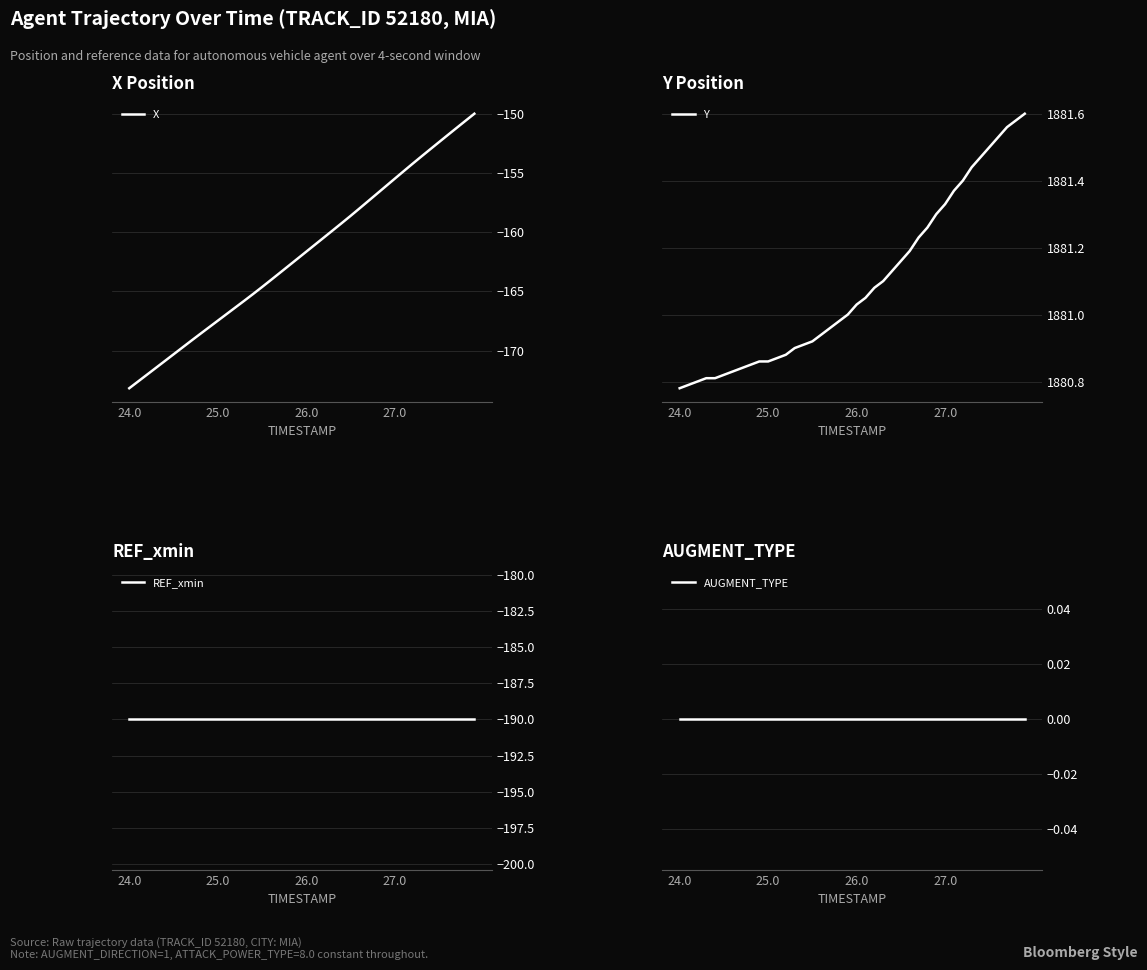

Is it true that X equals -173.2 at 24.0?

True